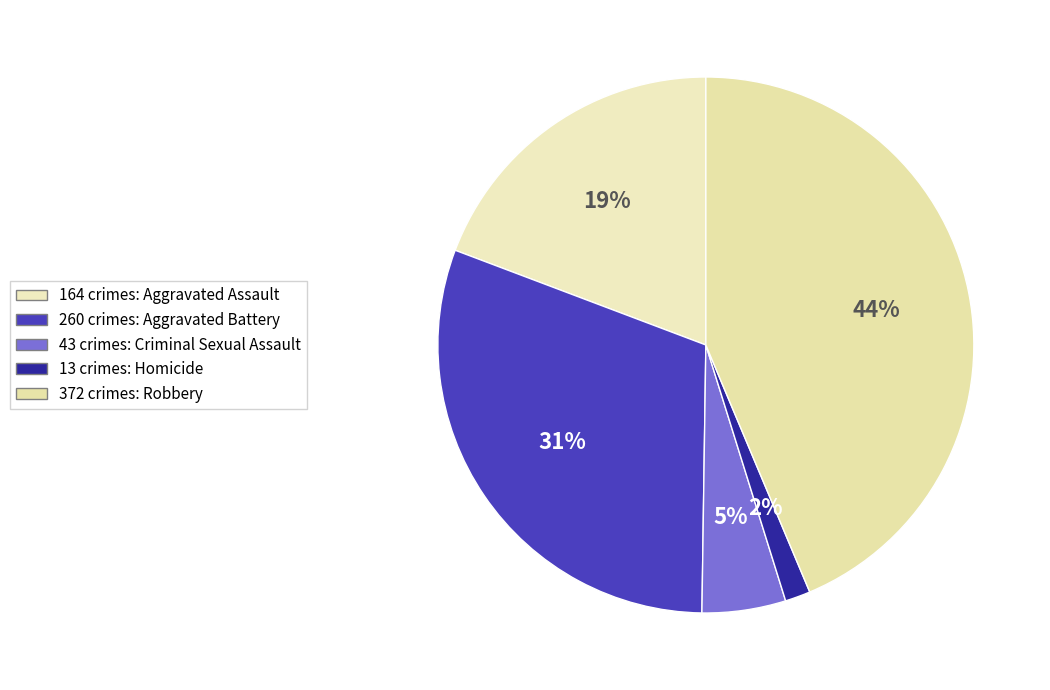

Which category has the smallest portion of the pie?

Homicide